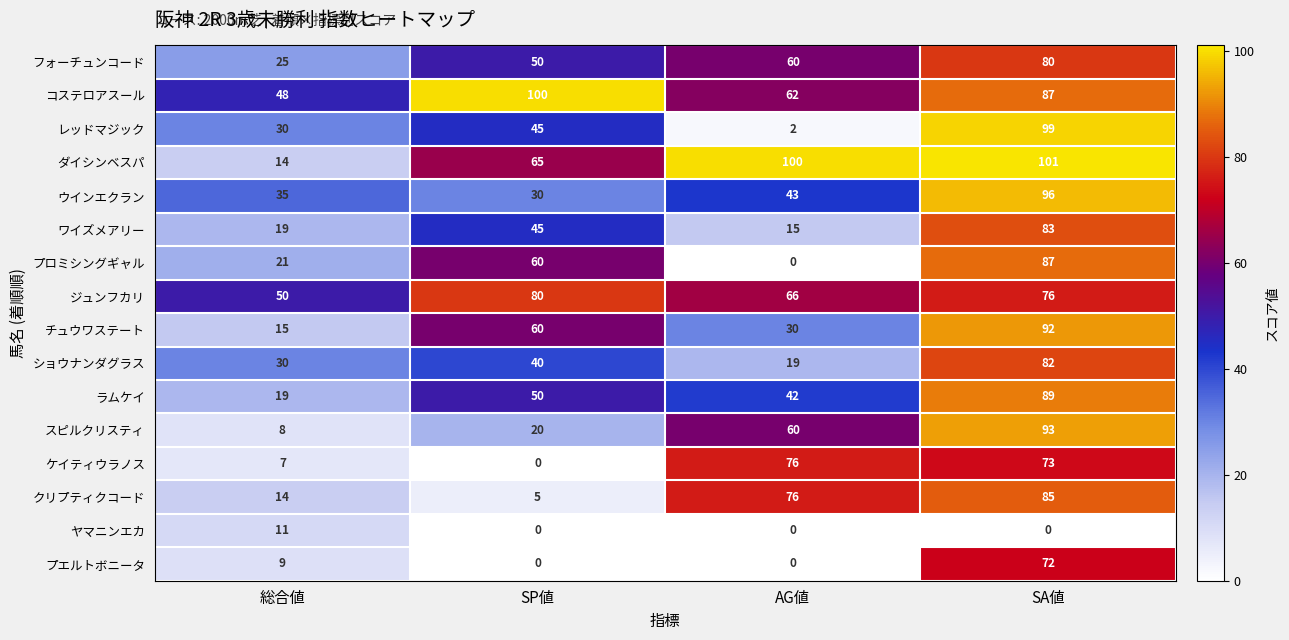

Where is コステロアスール nearest to the value 74?

AG値